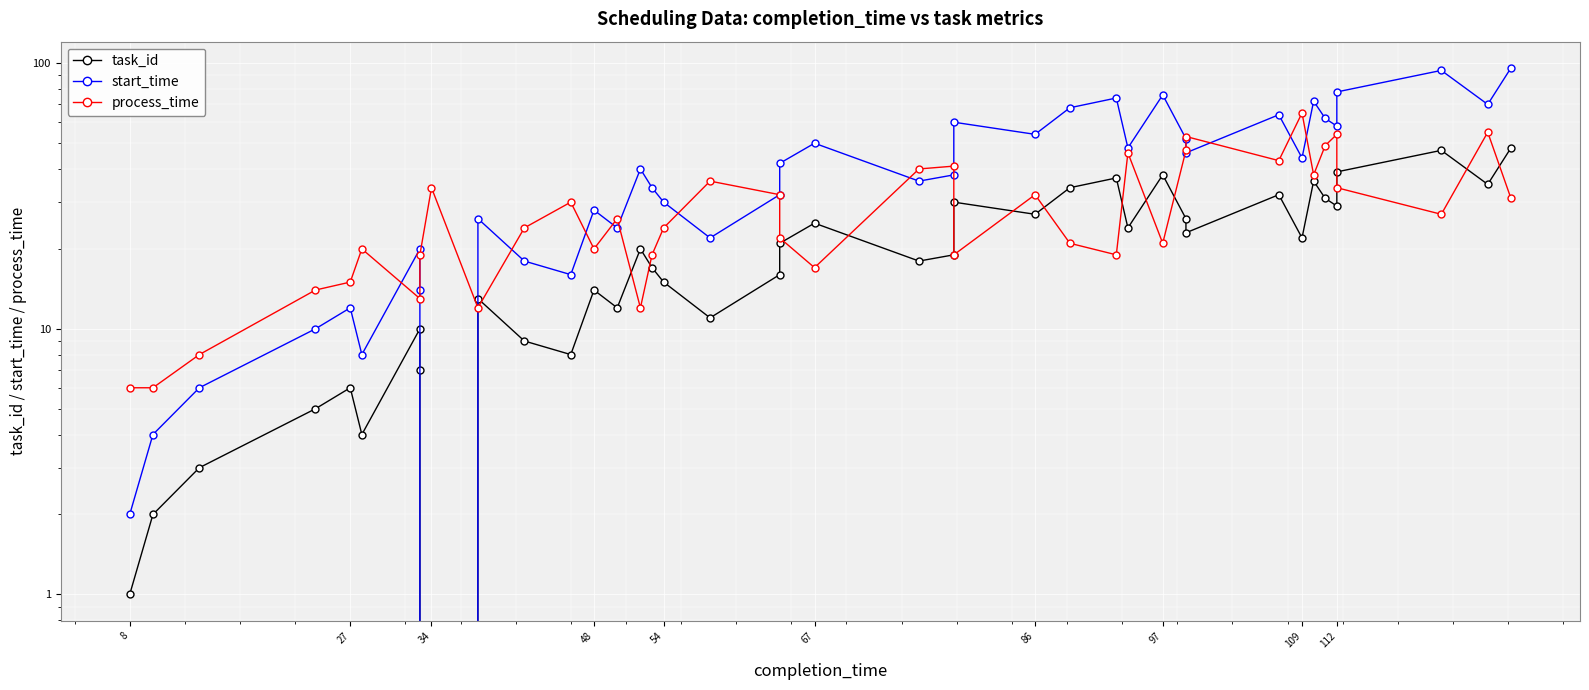

True or false: process_time and start_time intersect in this chart.

True